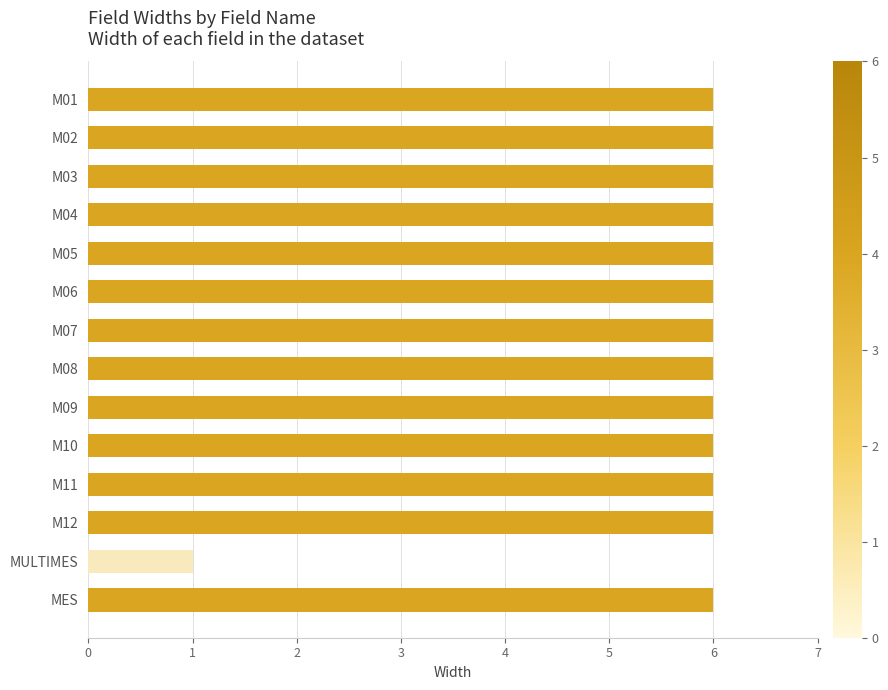

What is the average value?

6